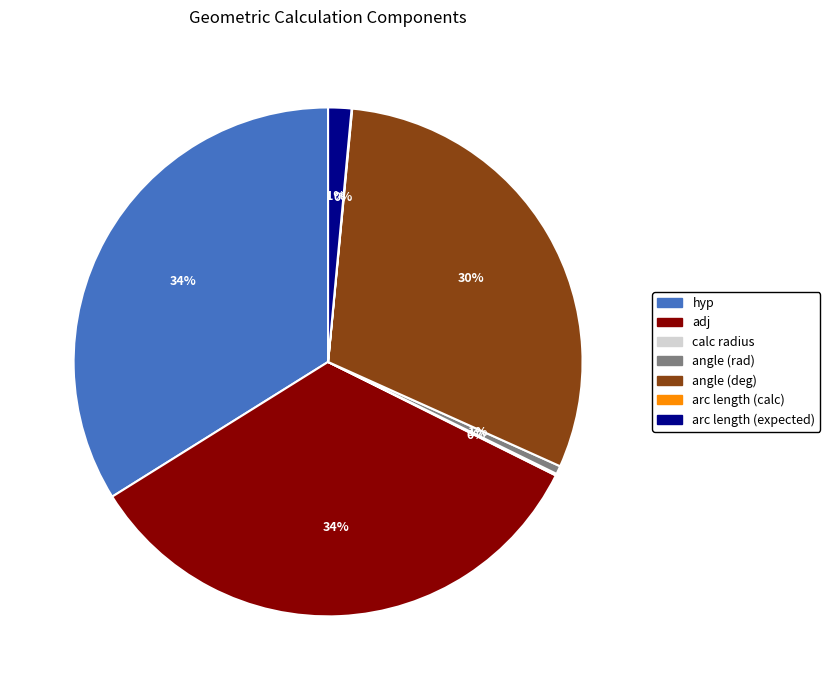

What percentage is the adj slice, to the nearest percent?

34%